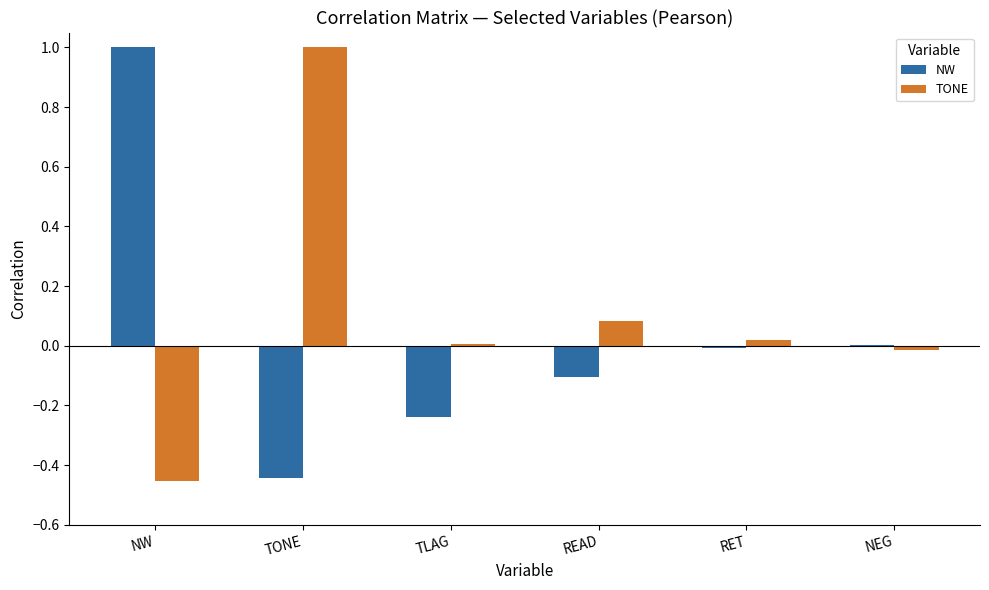

Is the value of TONE at NEG greater than the value of NW at NW?

No